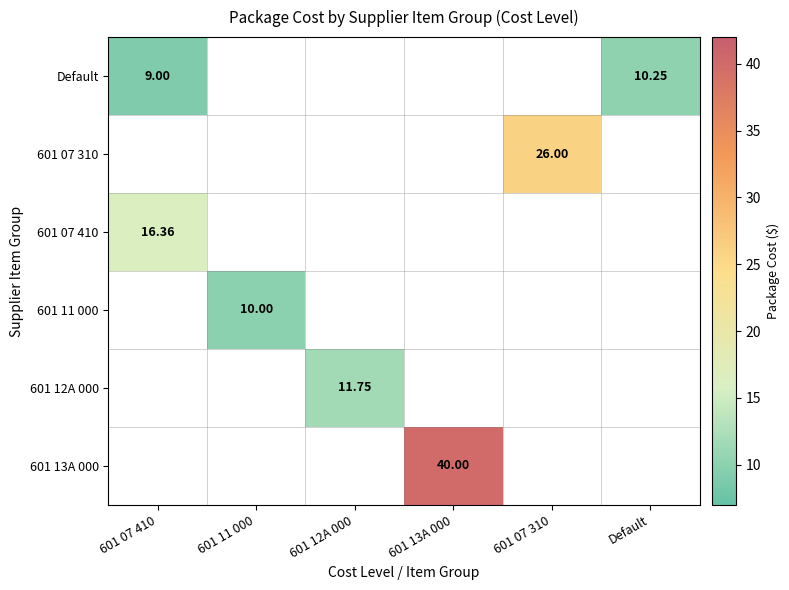

Which category has the highest value across all series?

601 13A 000